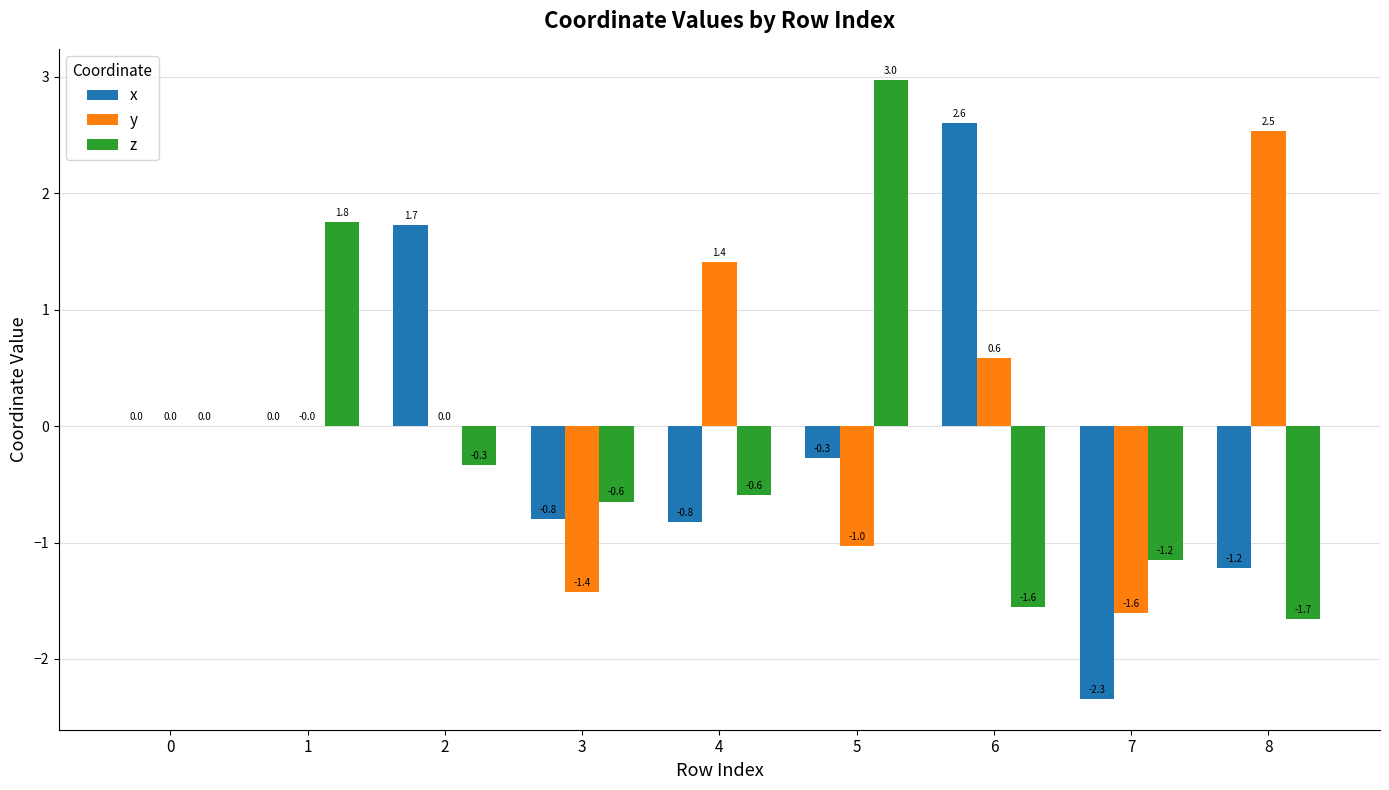

Count the number of categories in the chart.

9